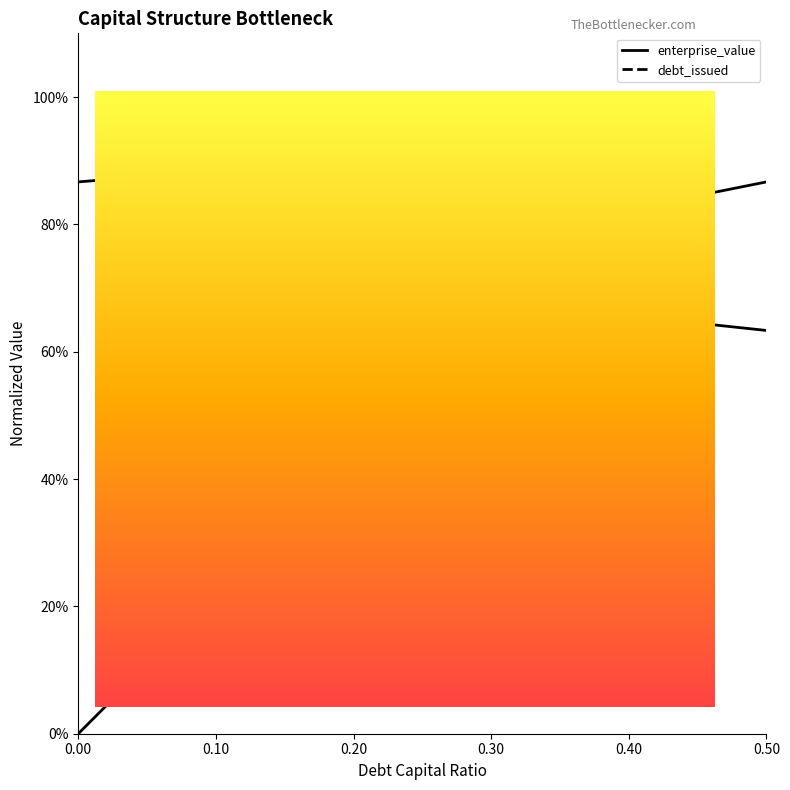

Reading left to right, transcribe all the data shown in this chart.

debt_capital: 0.0	0.1	0.2	0.3	0.4	0.5	0.7	0.8	0.8	0.8	0.9
enterprise_value: 0.9	0.9	0.9	0.9	0.9	0.8	0.7	0.7	0.7	0.6	0.6